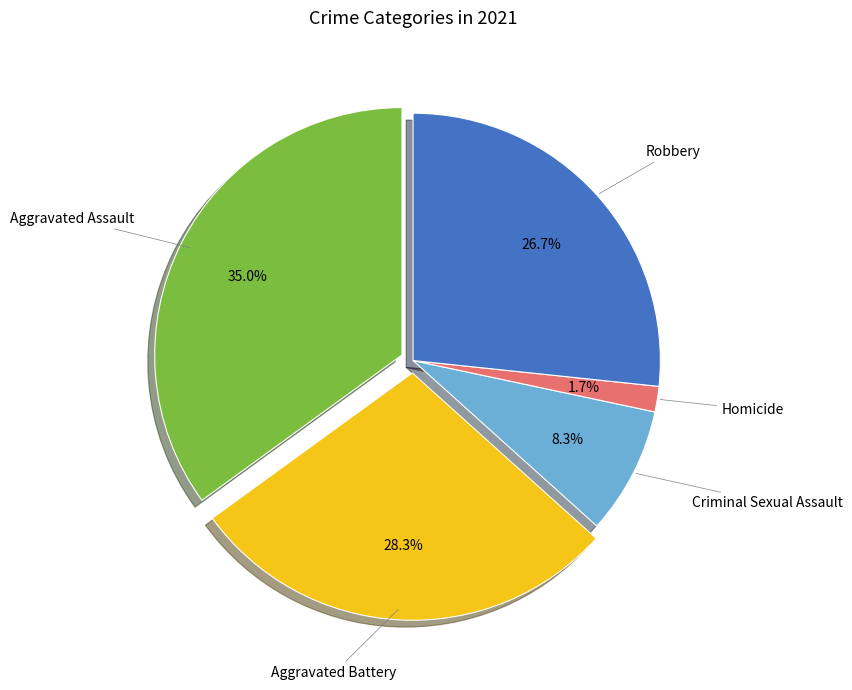

How many slices are in this pie chart?

5